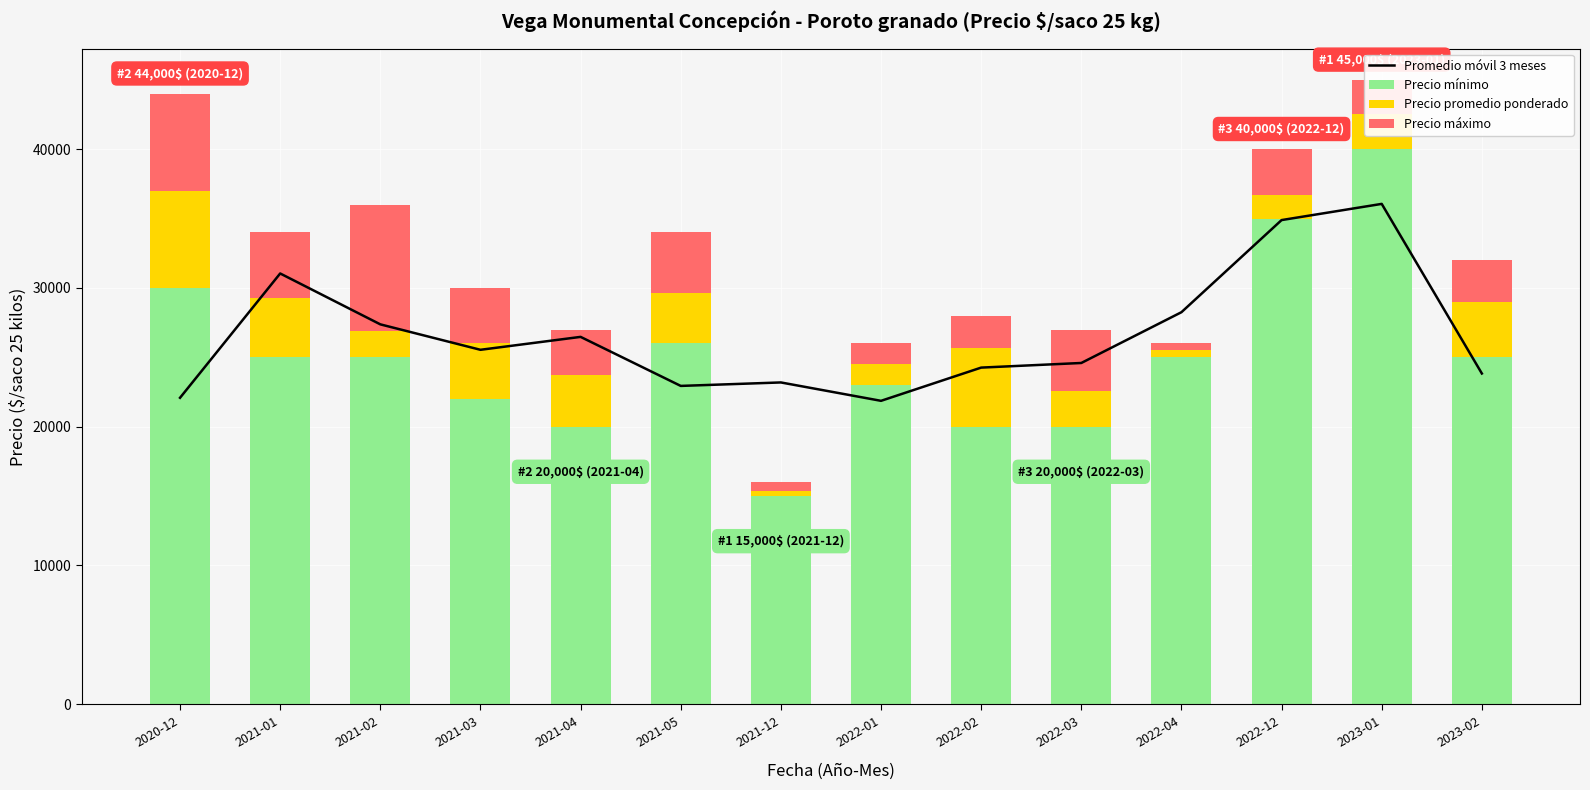

What is the difference between the second highest and minimum values in the Promedio móvil 3 meses series?

13025.0